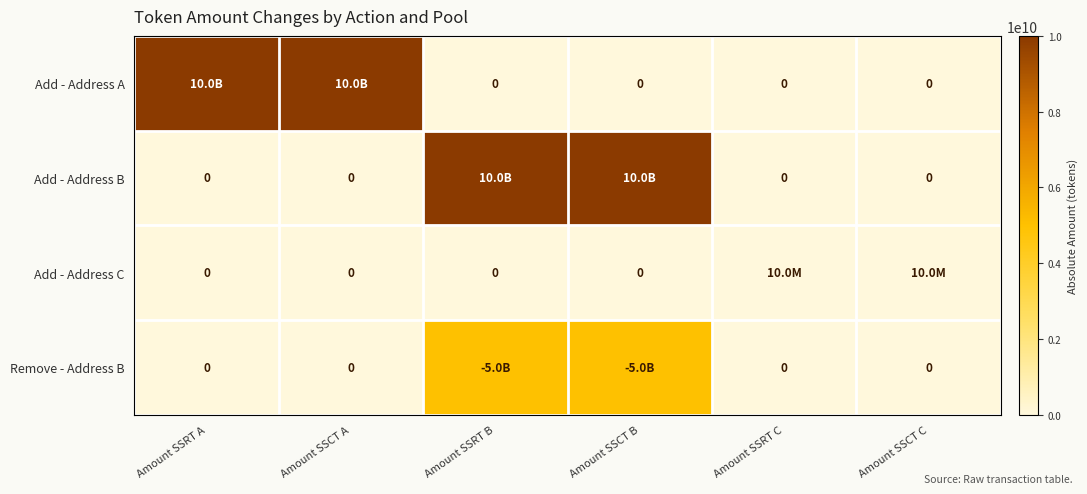

True or false: Add - Address C has a value of 10000000 at Amount SSCT C.

True